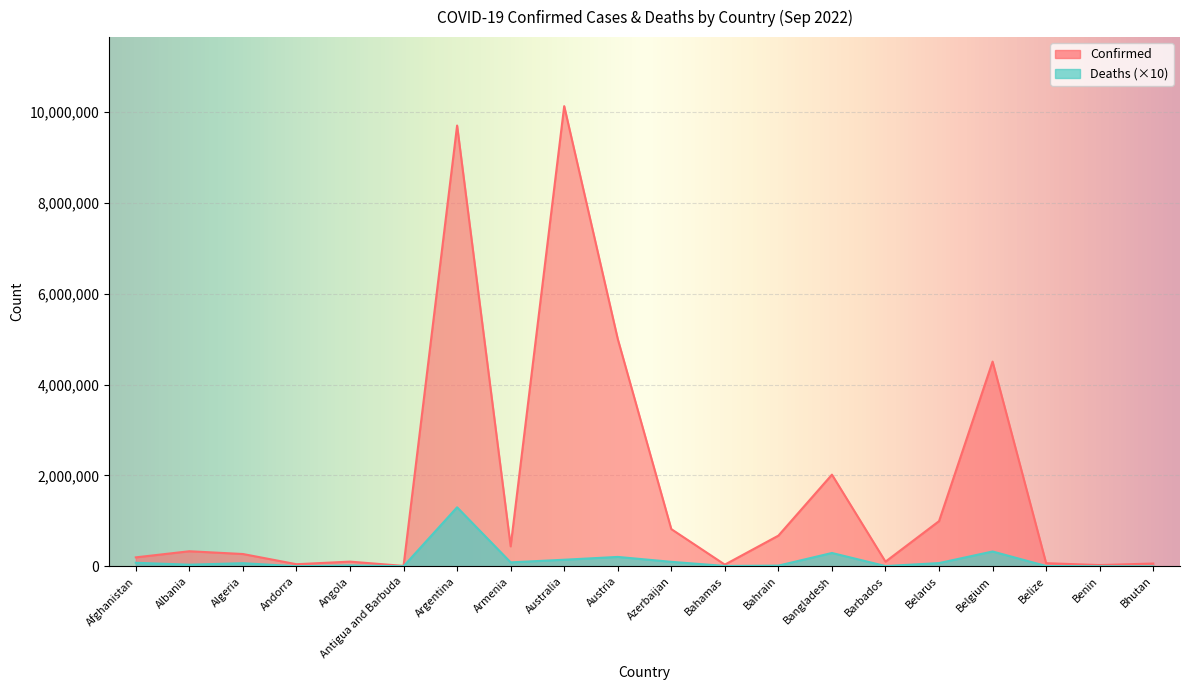

At how many categories does at least one series exceed 1185187?

5